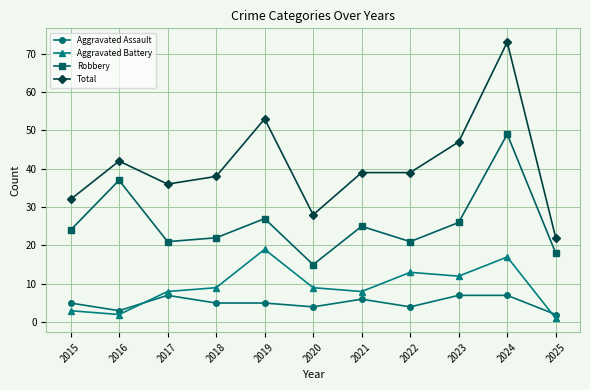

True or false: Aggravated Assault and Total intersect in this chart.

False